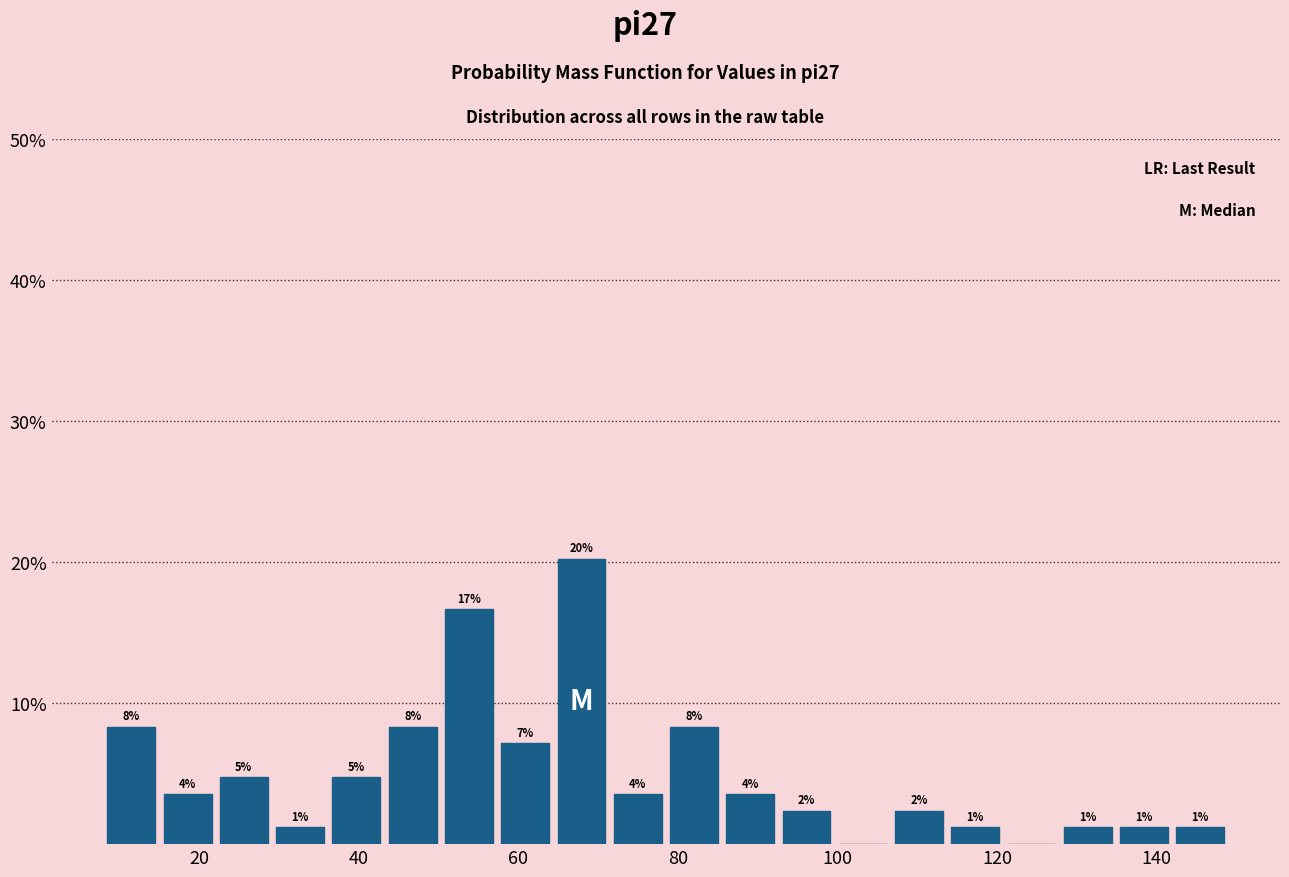

Around what value on the x-axis is the tallest bar? Give the approximate position of its centre, as read against the axis.

68